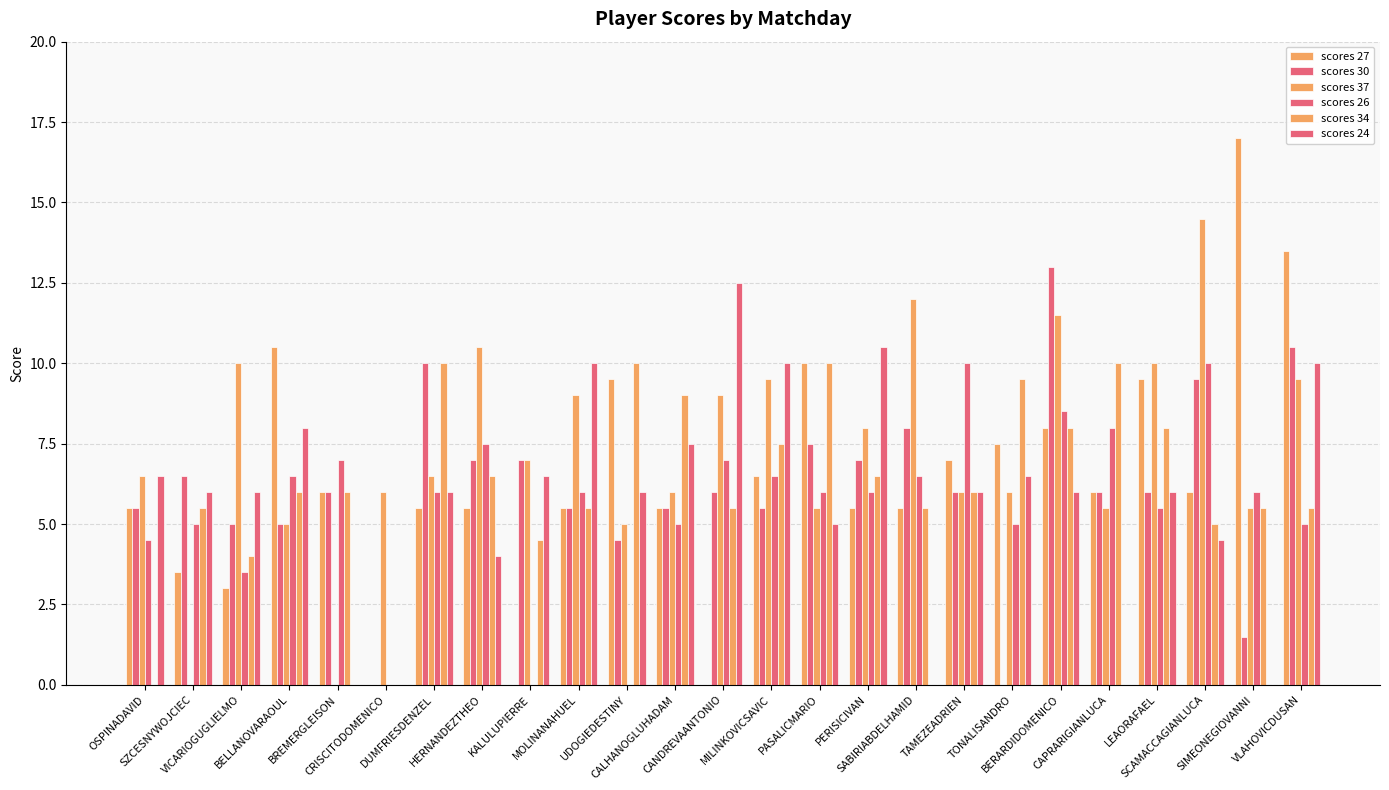

How many groups of bars are there?

25